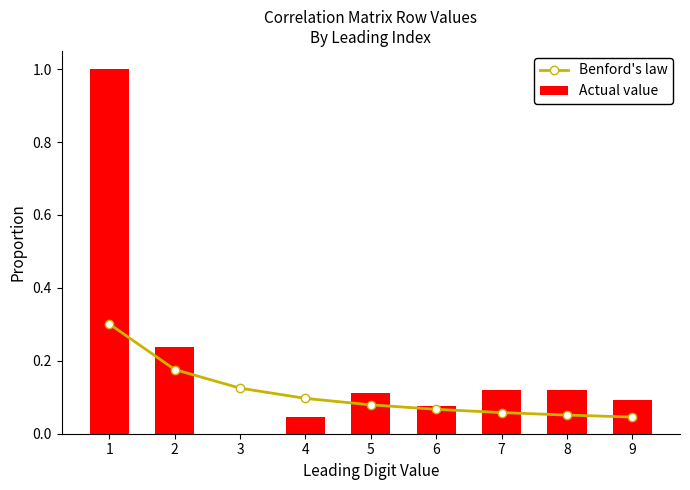

What are all the series names shown in the legend?

Benford's law, Actual value